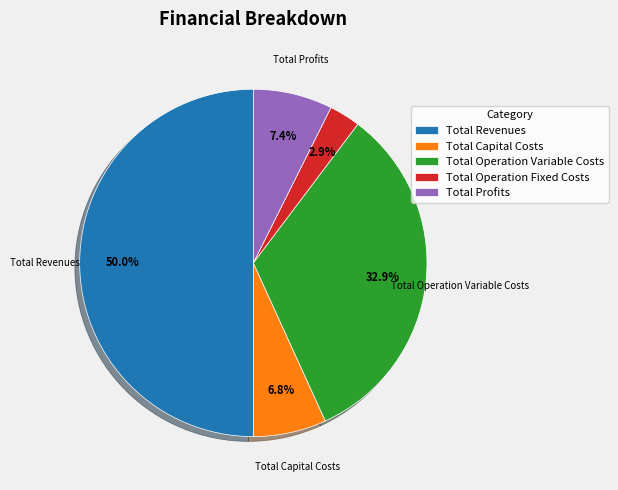

Is Total Capital Costs the majority of the pie?

No